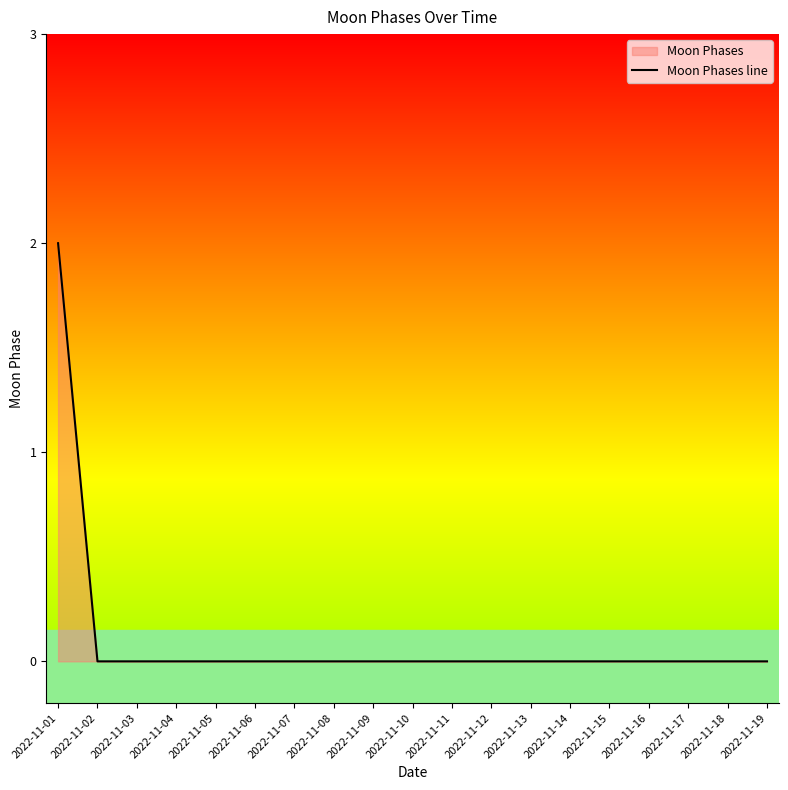

How many categories are shown in the chart?

19